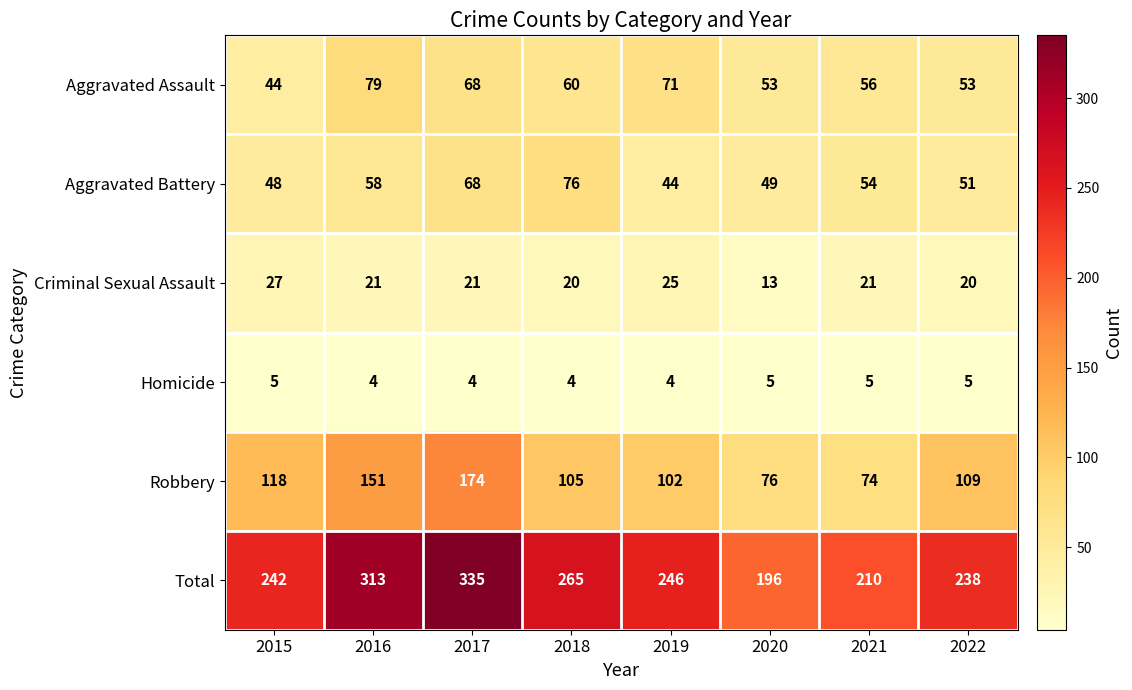

Is it true that Aggravated Battery equals 51 at 2022?

True